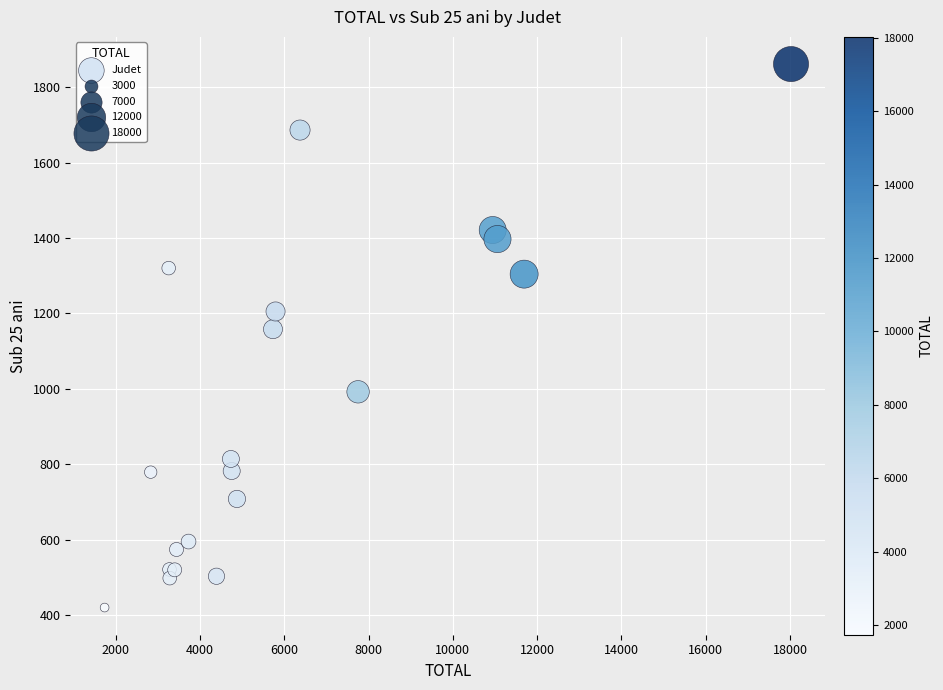

What Y value in the scatter plot is closest to 1140?

1158